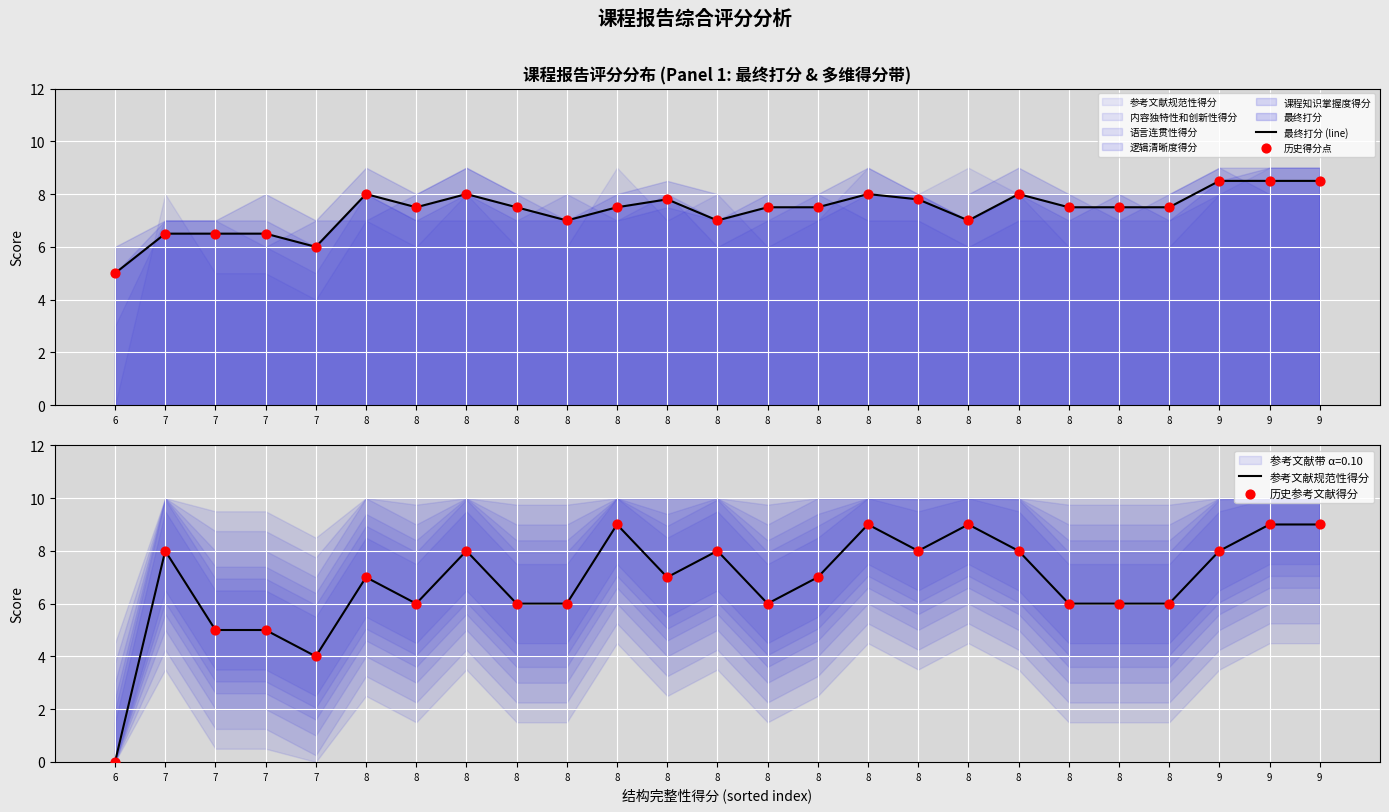

What is the total value across all series at 7?

29.0